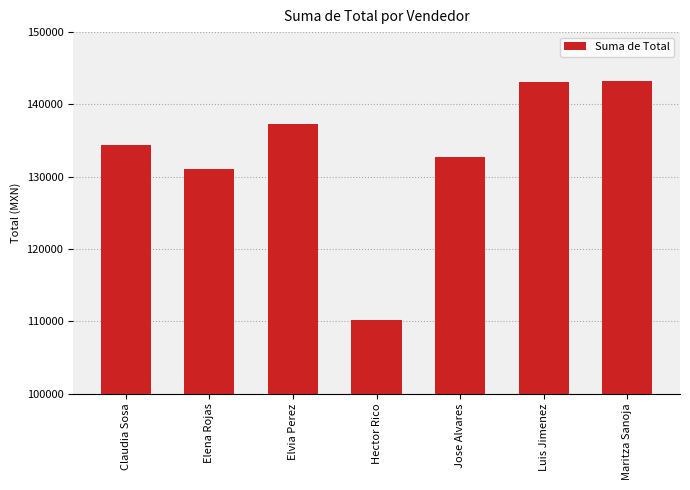

Does the chart contain any negative values?

No